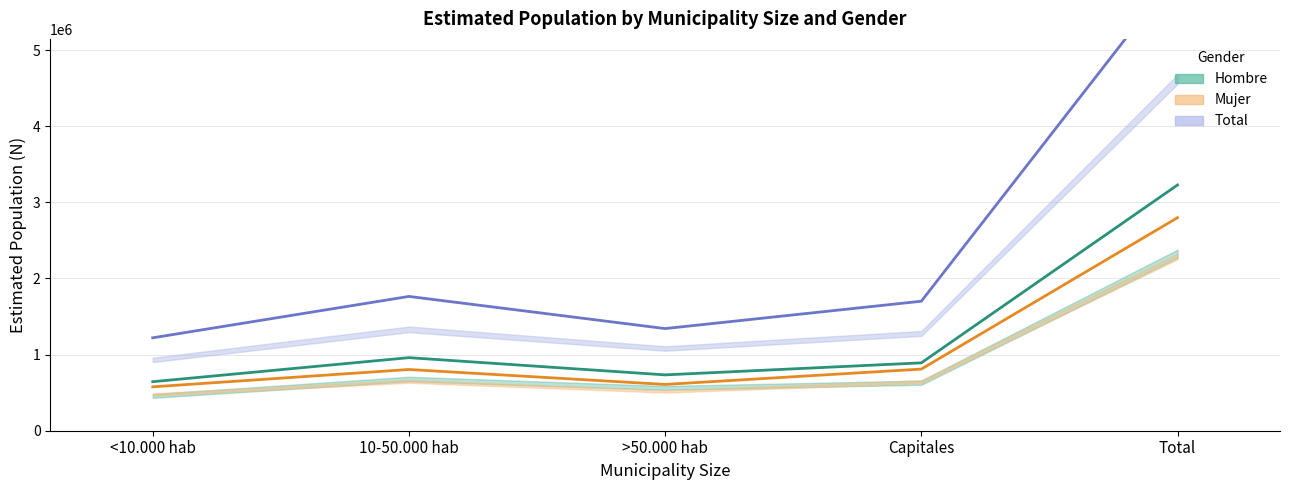

At which label does Total first exceed 1701284?

10-50.000 hab